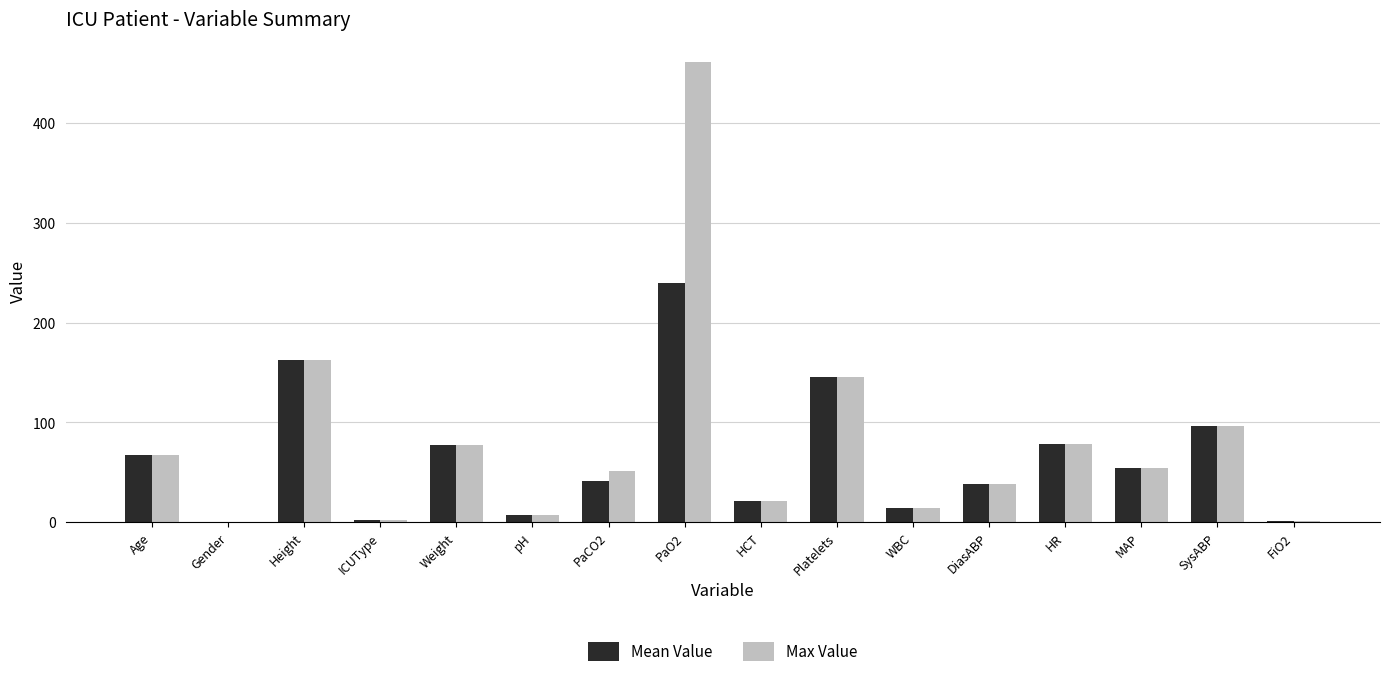

At which category does the chart reach its peak across all series?

PaO2